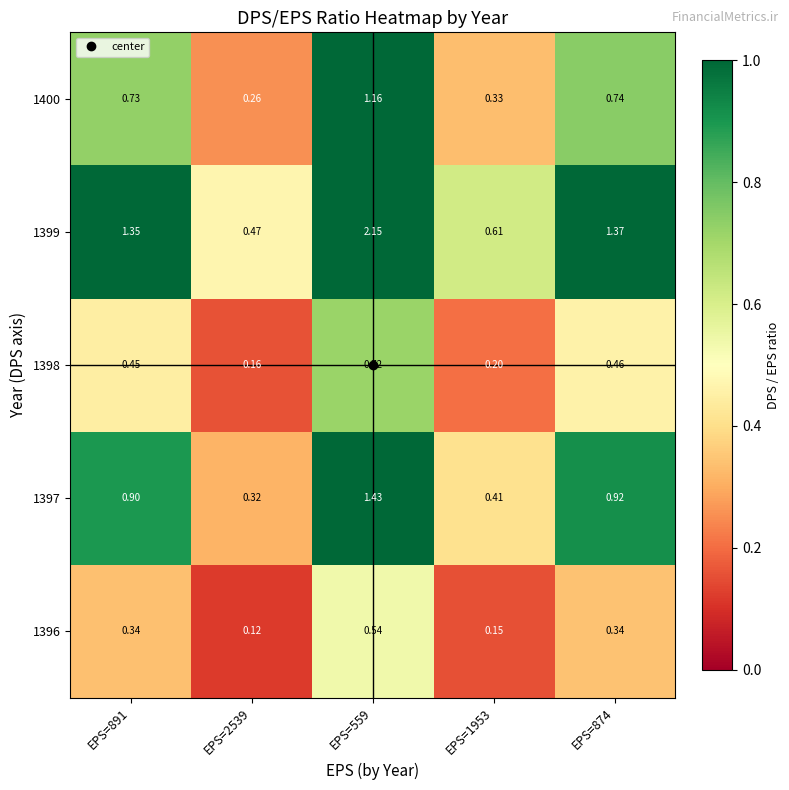

Is the value of 1397 at EPS=559 greater than the value of 1399 at EPS=559?

No